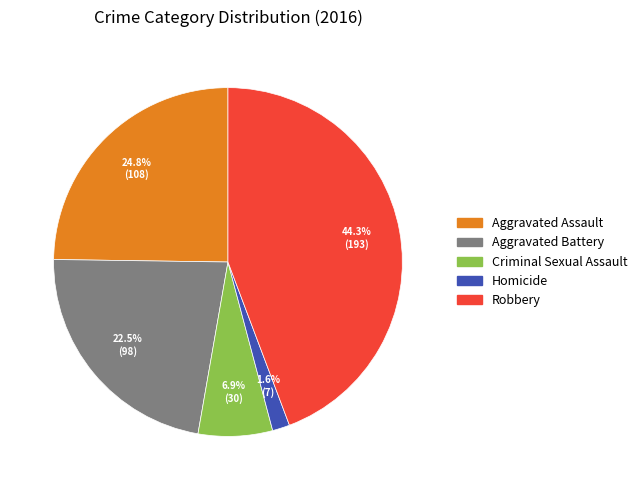

Rank the categories by value from lowest to highest.

Homicide, Criminal Sexual Assault, Aggravated Battery, Aggravated Assault, Robbery